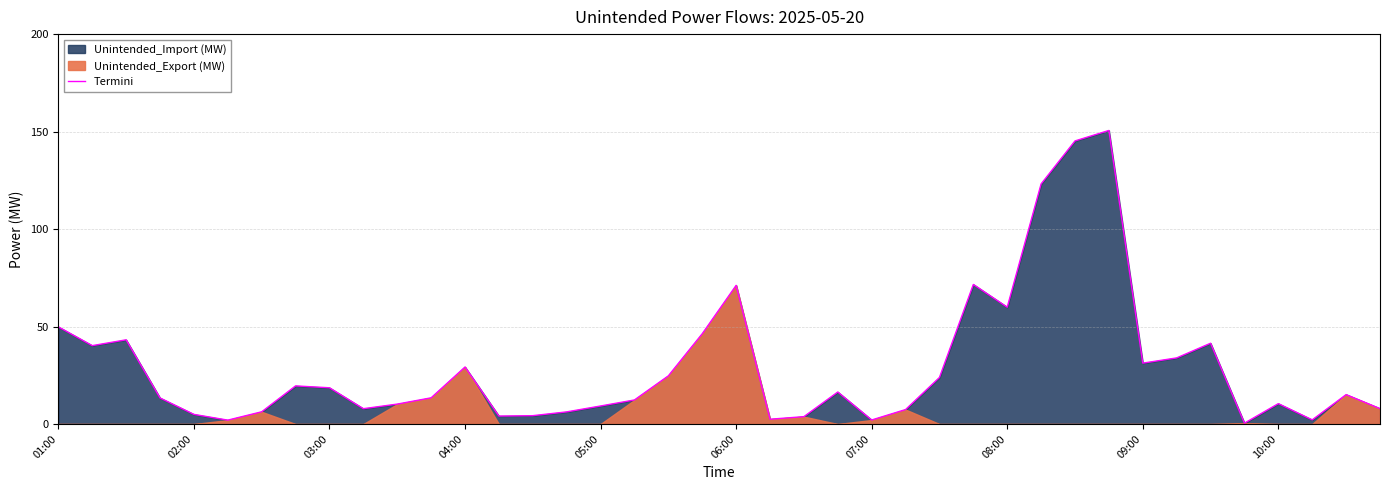

Count the number of categories in the chart.

40